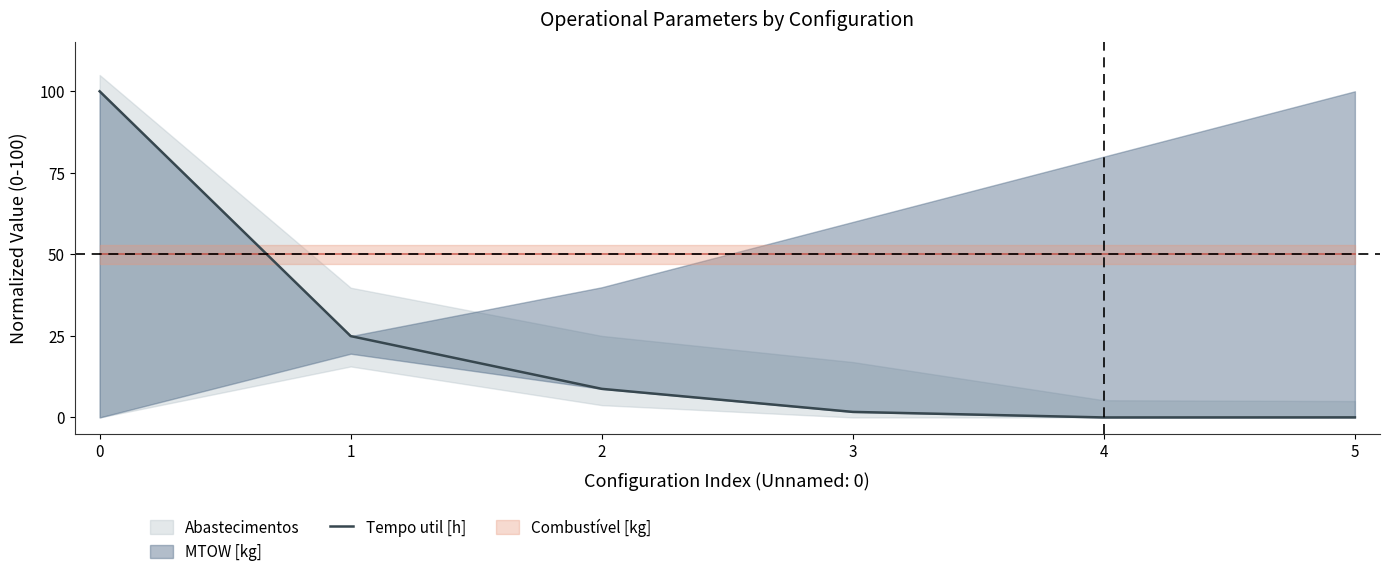

Which label corresponds to the smallest value in the chart?

4